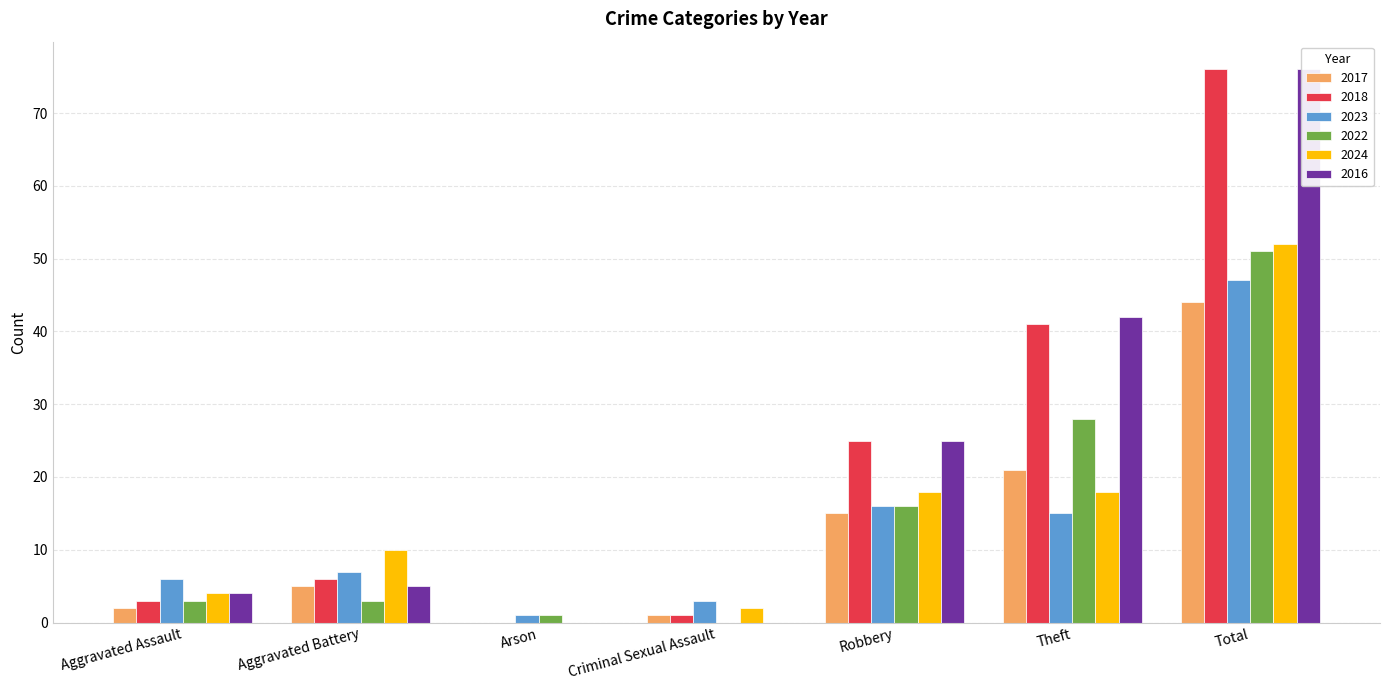

Reading left to right, what are all the values shown in this chart?

2017: 2	5	0	1	15	21	44
2018: 3	6	0	1	25	41	76
2023: 6	7	1	3	16	15	47
2022: 3	3	1	0	16	28	51
2024: 4	10	0	2	18	18	52
2016: 4	5	0	0	25	42	76